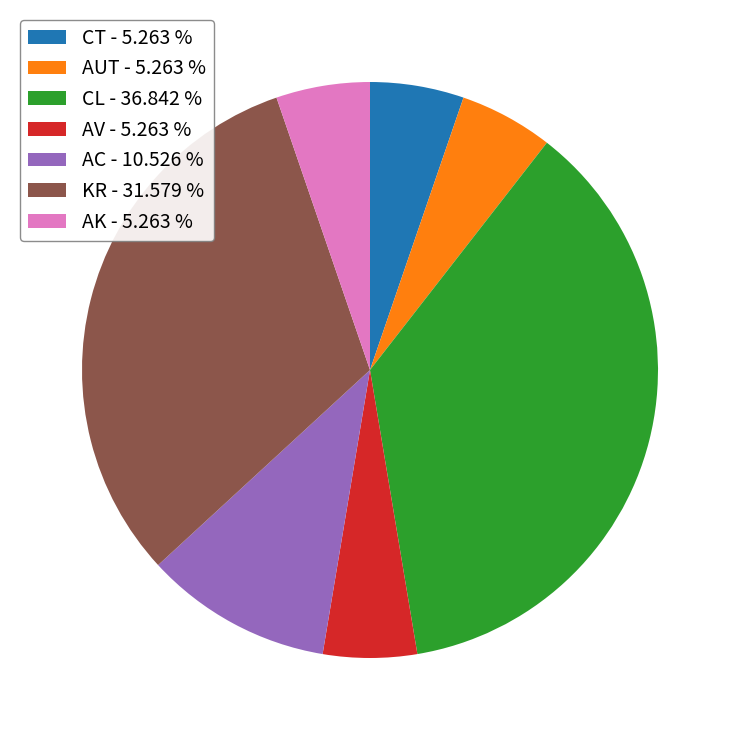

Does AK - 5.263 % account for over 50% of the chart?

No